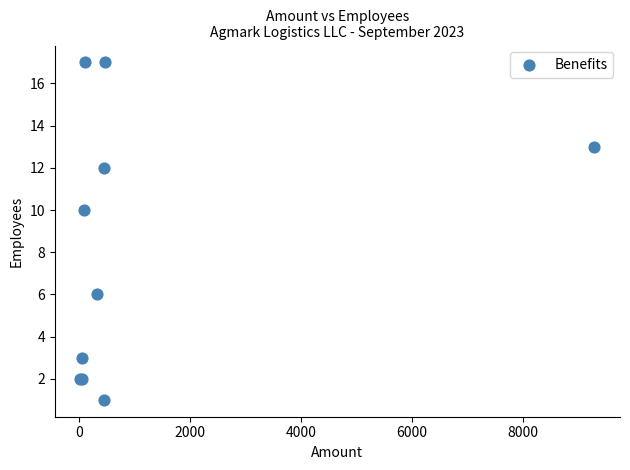

What Y value in the scatter plot is closest to 9?

10